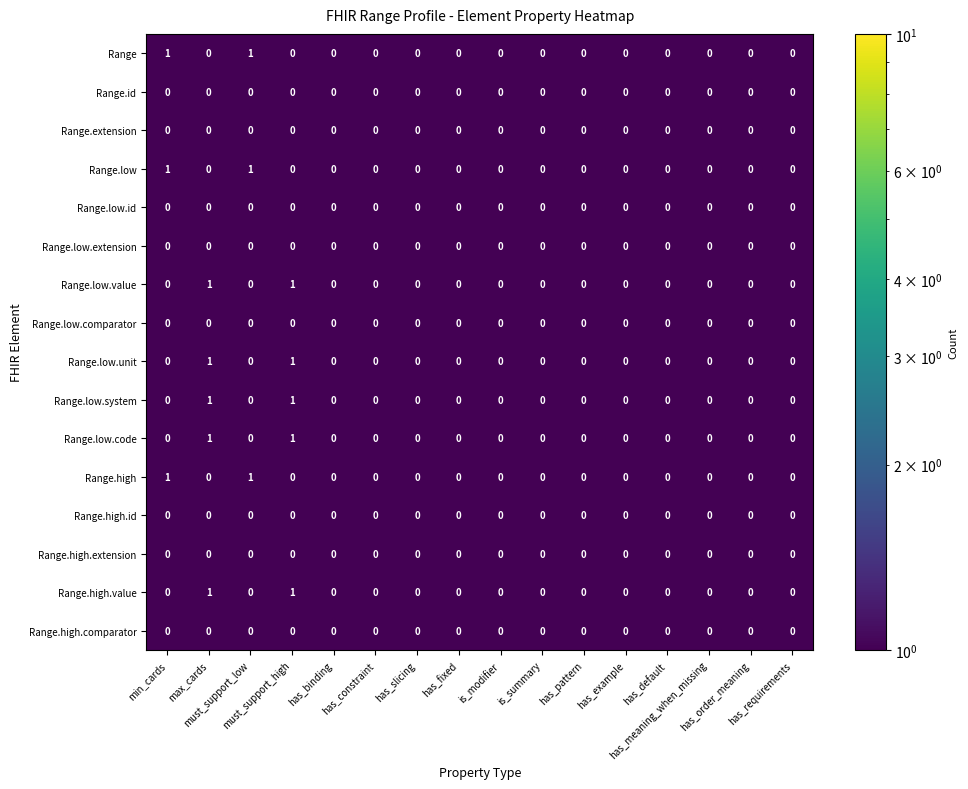

Reading left to right, transcribe all the data shown in this chart.

Range: min_cards=1.0	max_cards=0.0	must_support_low=1.0	must_support_high=0.0	has_binding=0.0	has_constraint=0.0	has_slicing=0.0	has_fixed=0.0	is_modifier=0.0	is_summary=0.0	has_pattern=0.0	has_example=0.0	has_default=0.0	has_meaning_when_missing=0.0	has_order_meaning=0.0	has_requirements=0.0
Range.id: min_cards=0.0	max_cards=0.0	must_support_low=0.0	must_support_high=0.0	has_binding=0.0	has_constraint=0.0	has_slicing=0.0	has_fixed=0.0	is_modifier=0.0	is_summary=0.0	has_pattern=0.0	has_example=0.0	has_default=0.0	has_meaning_when_missing=0.0	has_order_meaning=0.0	has_requirements=0.0
Range.extension: min_cards=0.0	max_cards=0.0	must_support_low=0.0	must_support_high=0.0	has_binding=0.0	has_constraint=0.0	has_slicing=0.0	has_fixed=0.0	is_modifier=0.0	is_summary=0.0	has_pattern=0.0	has_example=0.0	has_default=0.0	has_meaning_when_missing=0.0	has_order_meaning=0.0	has_requirements=0.0
Range.low: min_cards=1.0	max_cards=0.0	must_support_low=1.0	must_support_high=0.0	has_binding=0.0	has_constraint=0.0	has_slicing=0.0	has_fixed=0.0	is_modifier=0.0	is_summary=0.0	has_pattern=0.0	has_example=0.0	has_default=0.0	has_meaning_when_missing=0.0	has_order_meaning=0.0	has_requirements=0.0
Range.low.id: min_cards=0.0	max_cards=0.0	must_support_low=0.0	must_support_high=0.0	has_binding=0.0	has_constraint=0.0	has_slicing=0.0	has_fixed=0.0	is_modifier=0.0	is_summary=0.0	has_pattern=0.0	has_example=0.0	has_default=0.0	has_meaning_when_missing=0.0	has_order_meaning=0.0	has_requirements=0.0
Range.low.extension: min_cards=0.0	max_cards=0.0	must_support_low=0.0	must_support_high=0.0	has_binding=0.0	has_constraint=0.0	has_slicing=0.0	has_fixed=0.0	is_modifier=0.0	is_summary=0.0	has_pattern=0.0	has_example=0.0	has_default=0.0	has_meaning_when_missing=0.0	has_order_meaning=0.0	has_requirements=0.0
Range.low.value: min_cards=0.0	max_cards=1.0	must_support_low=0.0	must_support_high=1.0	has_binding=0.0	has_constraint=0.0	has_slicing=0.0	has_fixed=0.0	is_modifier=0.0	is_summary=0.0	has_pattern=0.0	has_example=0.0	has_default=0.0	has_meaning_when_missing=0.0	has_order_meaning=0.0	has_requirements=0.0
Range.low.comparator: min_cards=0.0	max_cards=0.0	must_support_low=0.0	must_support_high=0.0	has_binding=0.0	has_constraint=0.0	has_slicing=0.0	has_fixed=0.0	is_modifier=0.0	is_summary=0.0	has_pattern=0.0	has_example=0.0	has_default=0.0	has_meaning_when_missing=0.0	has_order_meaning=0.0	has_requirements=0.0
Range.low.unit: min_cards=0.0	max_cards=1.0	must_support_low=0.0	must_support_high=1.0	has_binding=0.0	has_constraint=0.0	has_slicing=0.0	has_fixed=0.0	is_modifier=0.0	is_summary=0.0	has_pattern=0.0	has_example=0.0	has_default=0.0	has_meaning_when_missing=0.0	has_order_meaning=0.0	has_requirements=0.0
Range.low.system: min_cards=0.0	max_cards=1.0	must_support_low=0.0	must_support_high=1.0	has_binding=0.0	has_constraint=0.0	has_slicing=0.0	has_fixed=0.0	is_modifier=0.0	is_summary=0.0	has_pattern=0.0	has_example=0.0	has_default=0.0	has_meaning_when_missing=0.0	has_order_meaning=0.0	has_requirements=0.0
Range.low.code: min_cards=0.0	max_cards=1.0	must_support_low=0.0	must_support_high=1.0	has_binding=0.0	has_constraint=0.0	has_slicing=0.0	has_fixed=0.0	is_modifier=0.0	is_summary=0.0	has_pattern=0.0	has_example=0.0	has_default=0.0	has_meaning_when_missing=0.0	has_order_meaning=0.0	has_requirements=0.0
Range.high: min_cards=1.0	max_cards=0.0	must_support_low=1.0	must_support_high=0.0	has_binding=0.0	has_constraint=0.0	has_slicing=0.0	has_fixed=0.0	is_modifier=0.0	is_summary=0.0	has_pattern=0.0	has_example=0.0	has_default=0.0	has_meaning_when_missing=0.0	has_order_meaning=0.0	has_requirements=0.0
Range.high.id: min_cards=0.0	max_cards=0.0	must_support_low=0.0	must_support_high=0.0	has_binding=0.0	has_constraint=0.0	has_slicing=0.0	has_fixed=0.0	is_modifier=0.0	is_summary=0.0	has_pattern=0.0	has_example=0.0	has_default=0.0	has_meaning_when_missing=0.0	has_order_meaning=0.0	has_requirements=0.0
Range.high.extension: min_cards=0.0	max_cards=0.0	must_support_low=0.0	must_support_high=0.0	has_binding=0.0	has_constraint=0.0	has_slicing=0.0	has_fixed=0.0	is_modifier=0.0	is_summary=0.0	has_pattern=0.0	has_example=0.0	has_default=0.0	has_meaning_when_missing=0.0	has_order_meaning=0.0	has_requirements=0.0
Range.high.value: min_cards=0.0	max_cards=1.0	must_support_low=0.0	must_support_high=1.0	has_binding=0.0	has_constraint=0.0	has_slicing=0.0	has_fixed=0.0	is_modifier=0.0	is_summary=0.0	has_pattern=0.0	has_example=0.0	has_default=0.0	has_meaning_when_missing=0.0	has_order_meaning=0.0	has_requirements=0.0
Range.high.comparator: min_cards=0.0	max_cards=0.0	must_support_low=0.0	must_support_high=0.0	has_binding=0.0	has_constraint=0.0	has_slicing=0.0	has_fixed=0.0	is_modifier=0.0	is_summary=0.0	has_pattern=0.0	has_example=0.0	has_default=0.0	has_meaning_when_missing=0.0	has_order_meaning=0.0	has_requirements=0.0